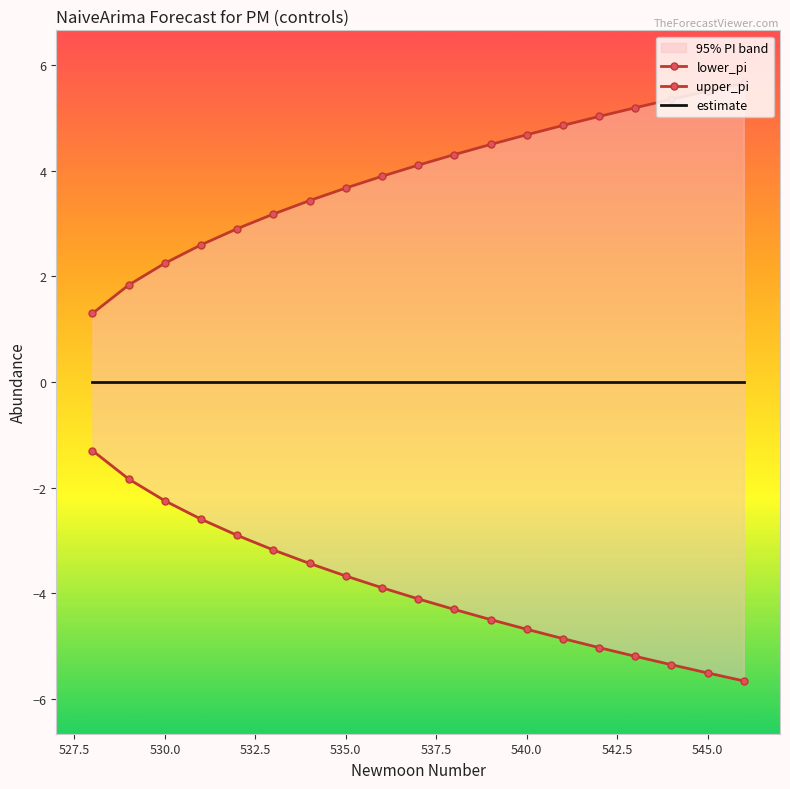

What are all the series names shown in the legend?

lower_pi, upper_pi, estimate